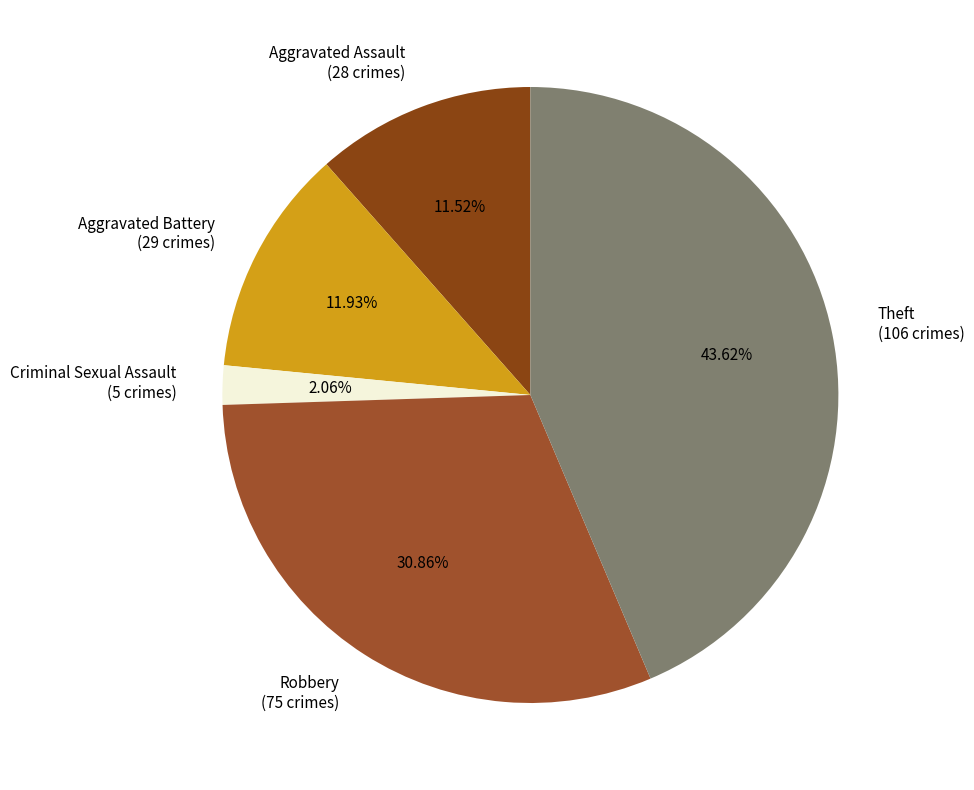

True or false: Criminal Sexual Assault accounts for 2% of the total.

True